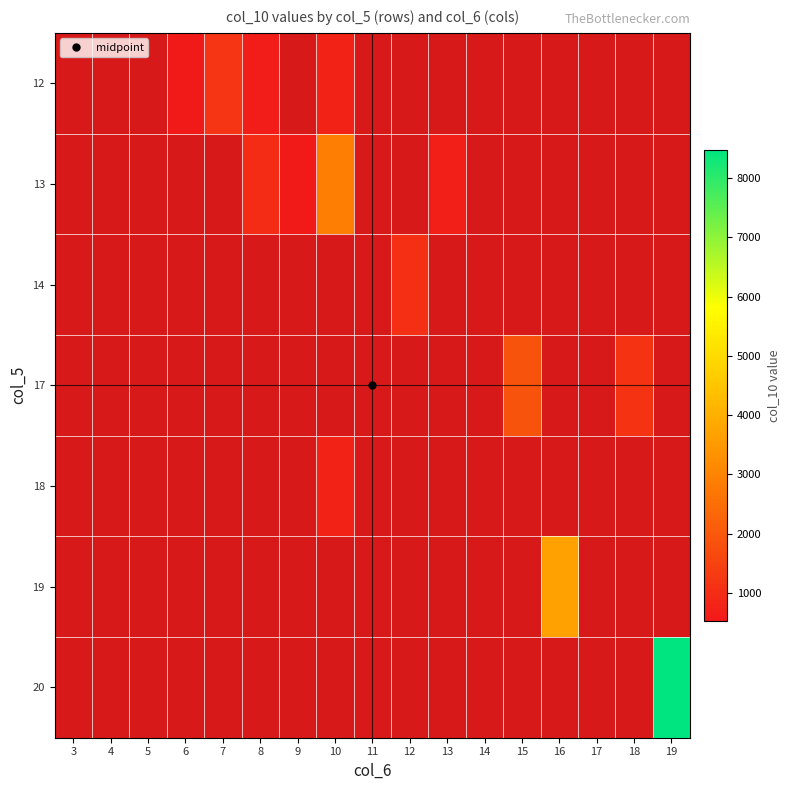

Which label corresponds to the largest value in the chart?

19